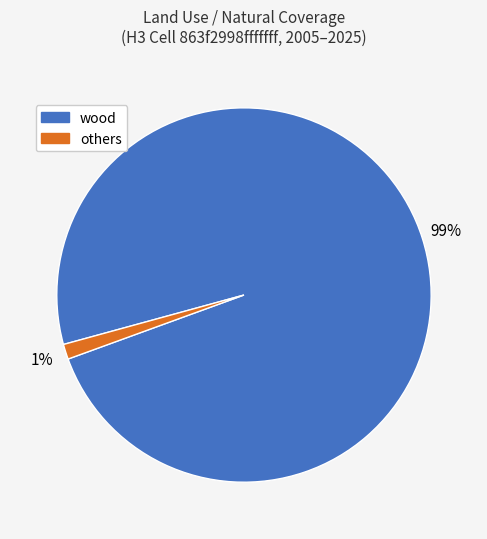

Which has a higher value, wood or others?

wood